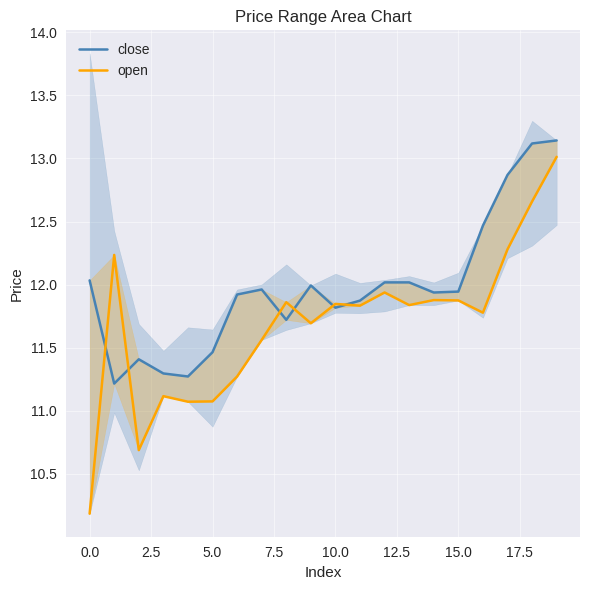

How many times do close and open cross each other?

6